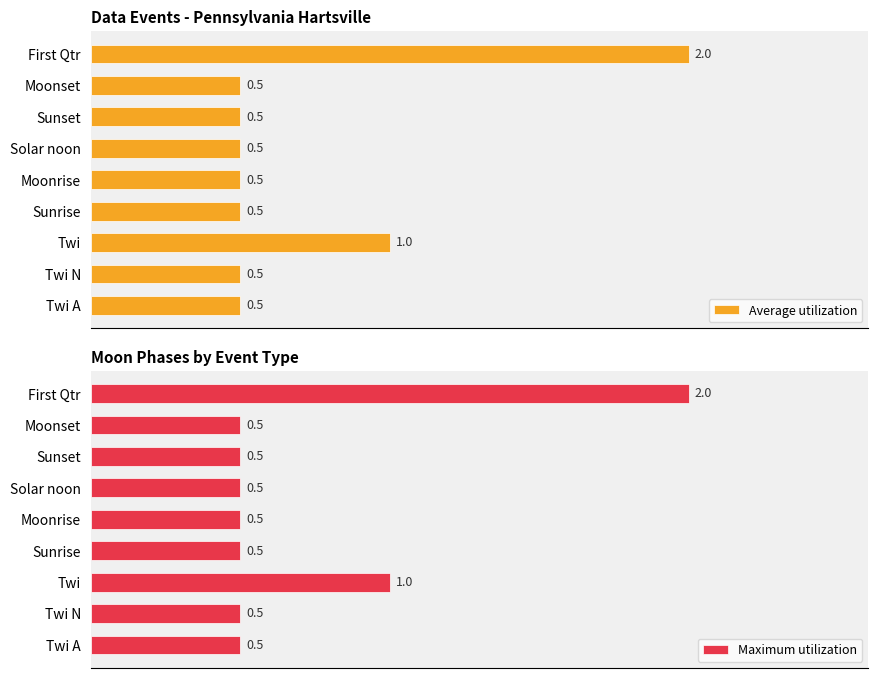

At which label is Average utilization closest to 1?

Twi